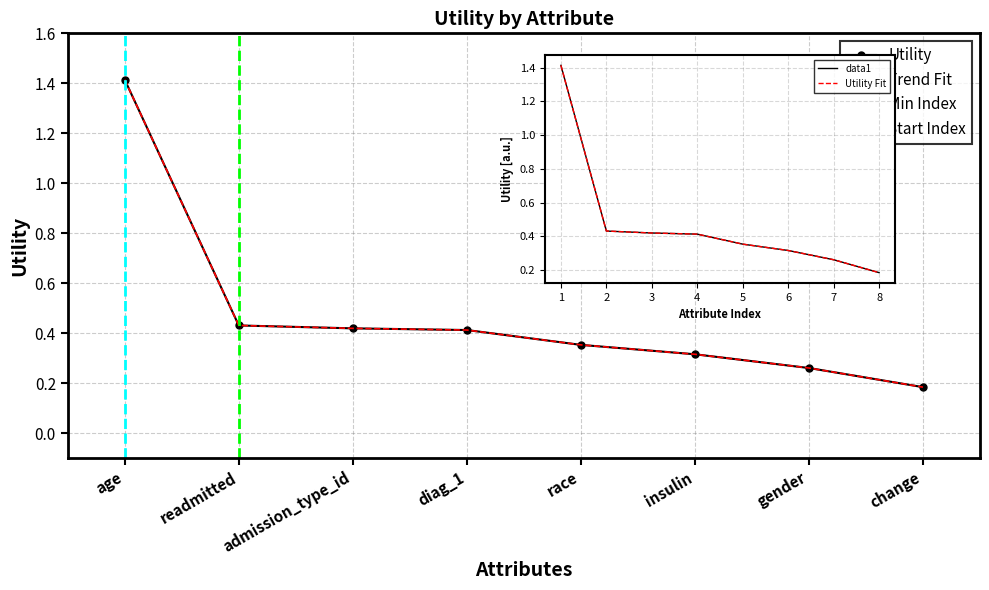

What is the label of the 4th point from the right?

race